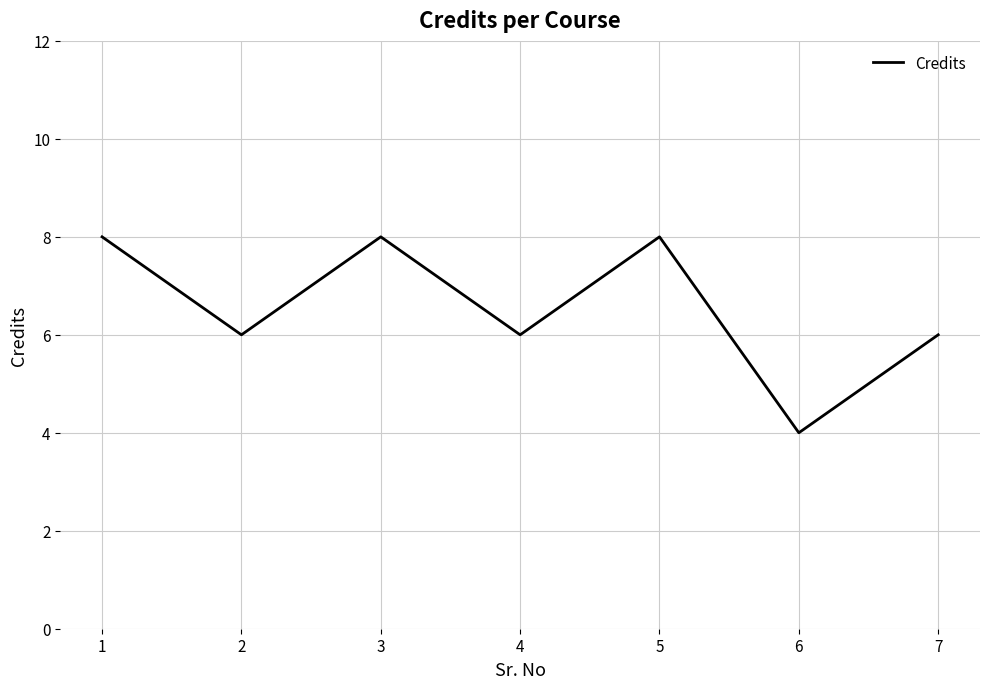

Reading left to right, list all the values displayed in this chart.

1=8	2=6	3=8	4=6	5=8	6=4	7=6